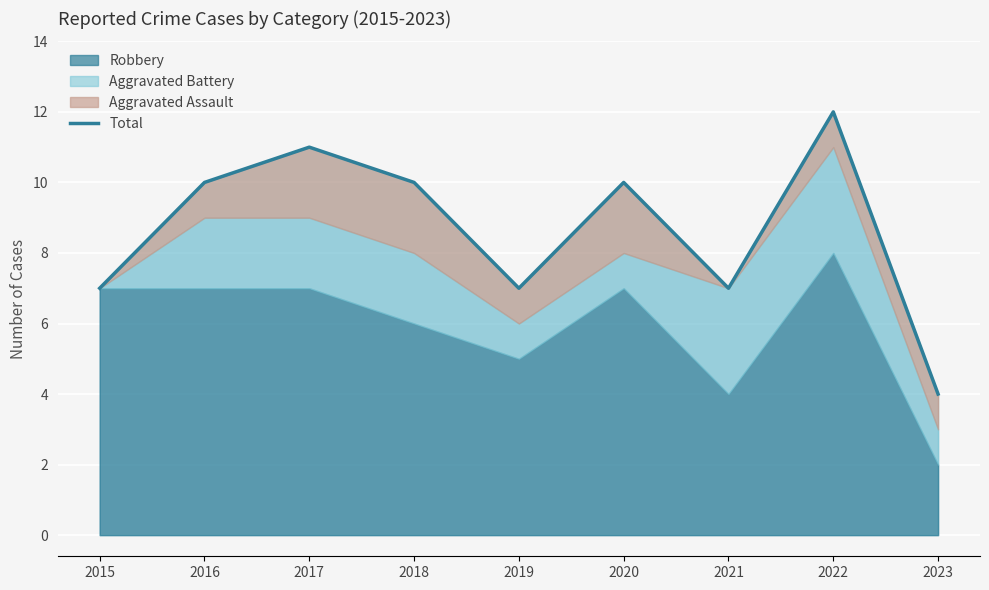

Reading left to right, extract all data points from this chart.

2015=7	2016=10	2017=11	2018=10	2019=7	2020=10	2021=7	2022=12	2023=4